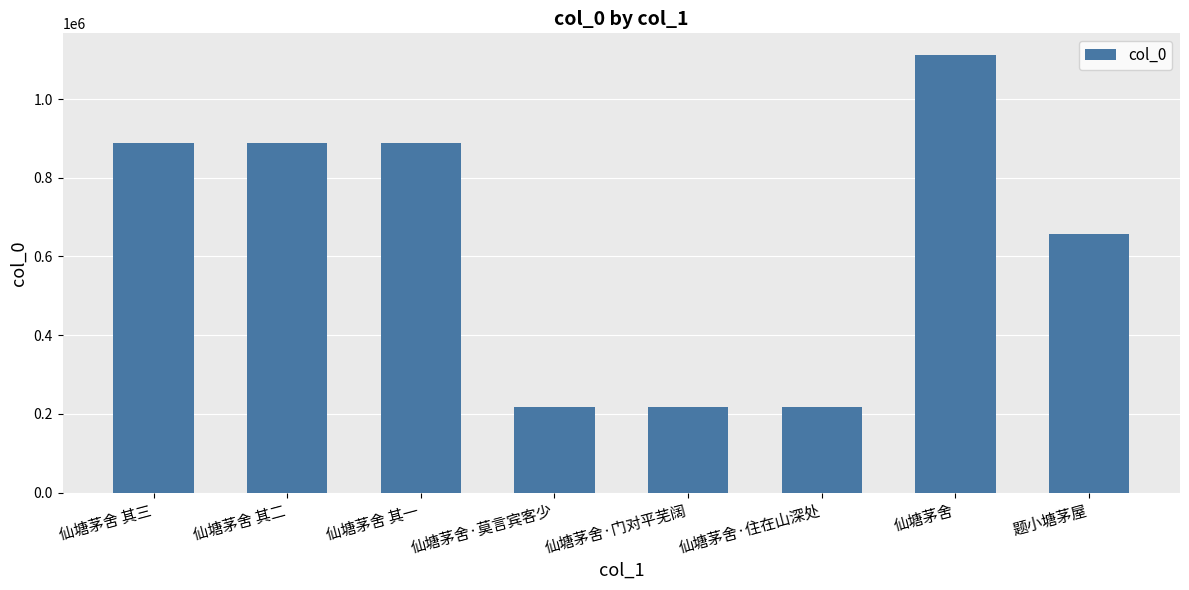

Where is the data nearest to the value 665015?

题小塘茅屋